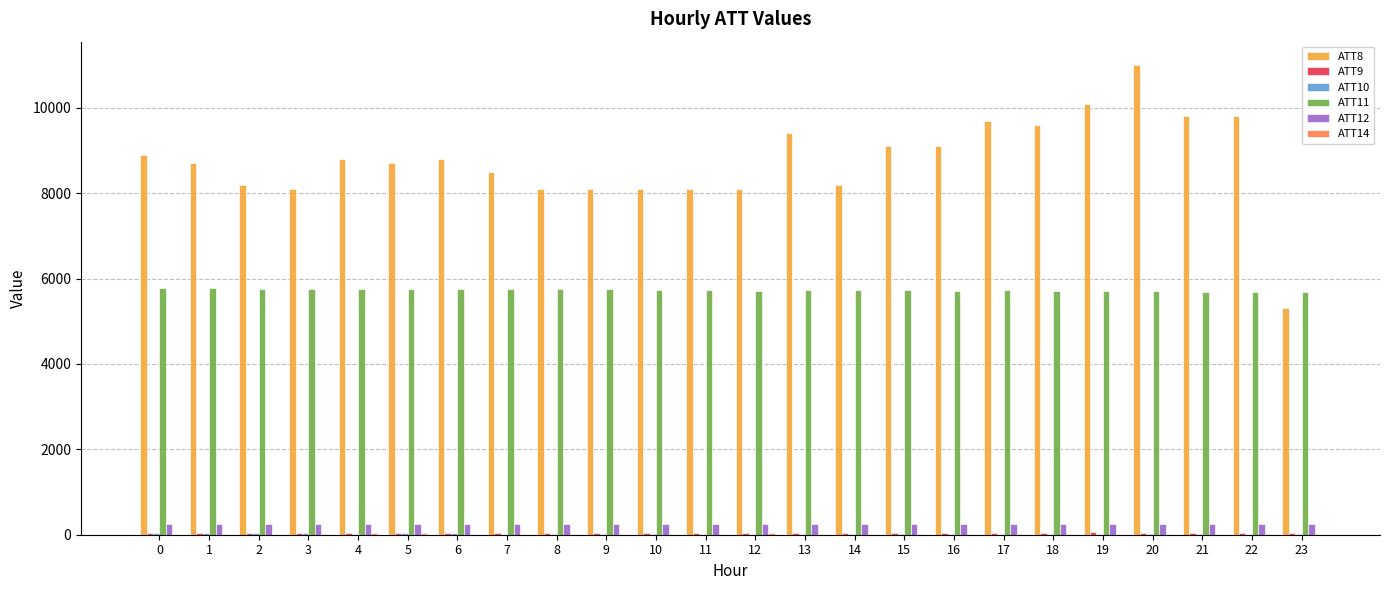

The value of ATT8 at 19 is 10100.0. True or false?

True